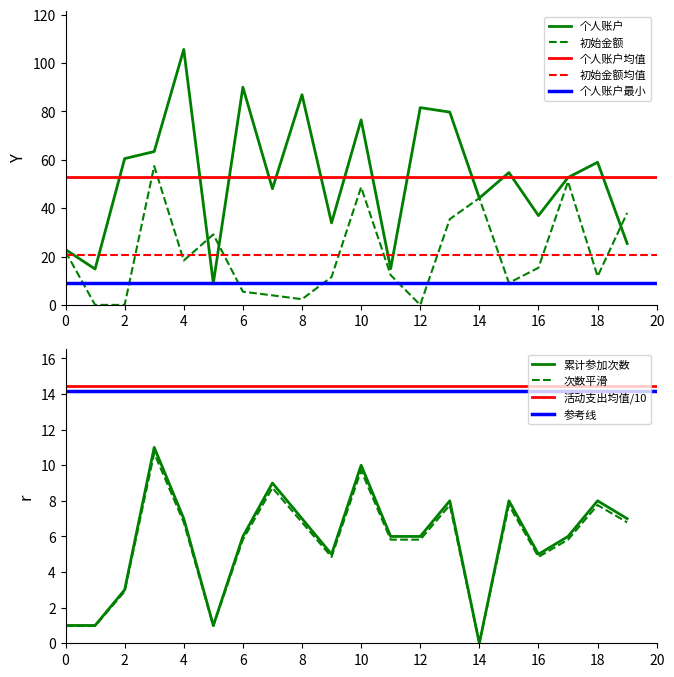

What is the highest value of the 初始金额 series?

57.4